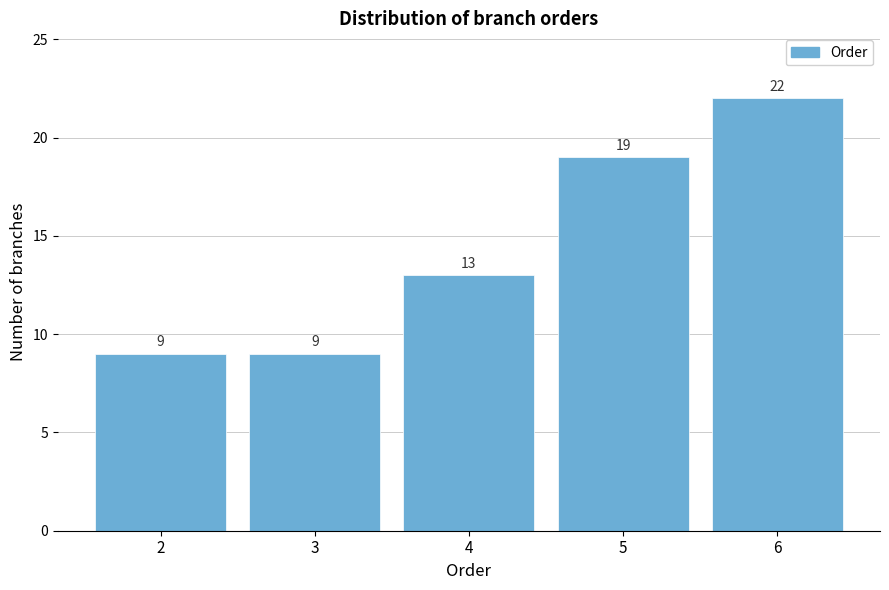

Reading right to left, what are all the values shown in this chart?

22	19	13	9	9